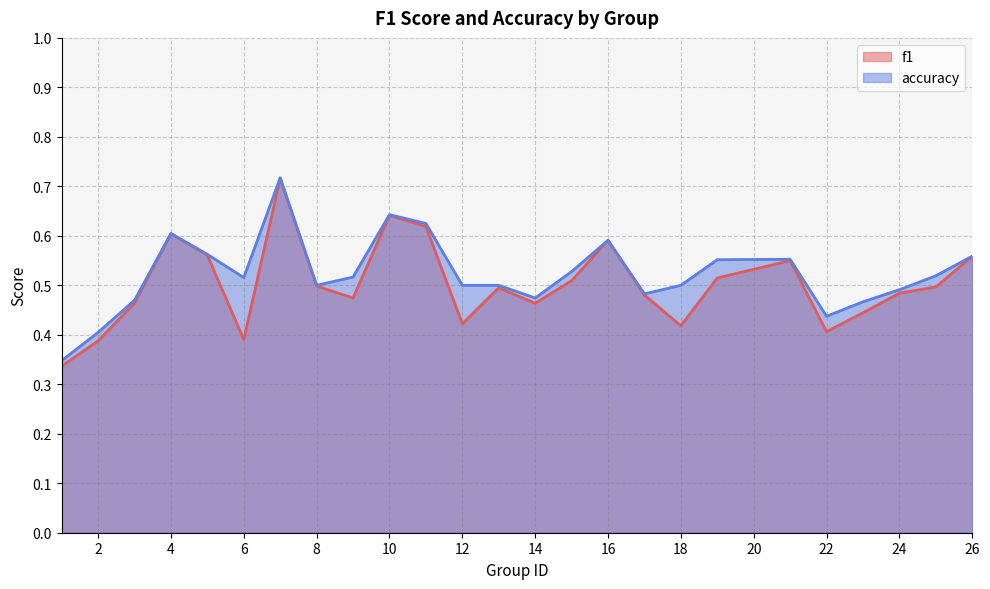

At 21, list the series in order from largest to smallest.

accuracy, f1